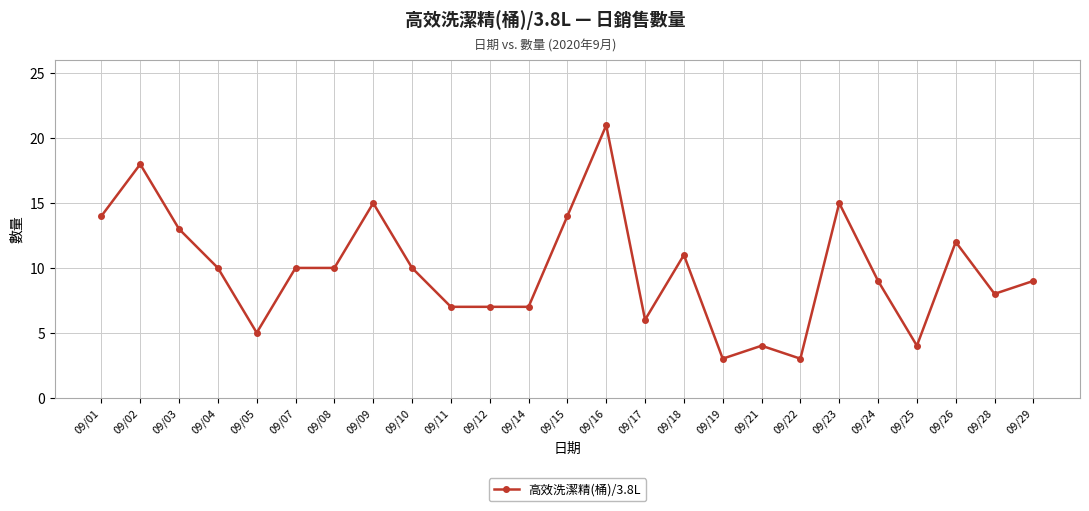

Where is the first local minimum?

09/05